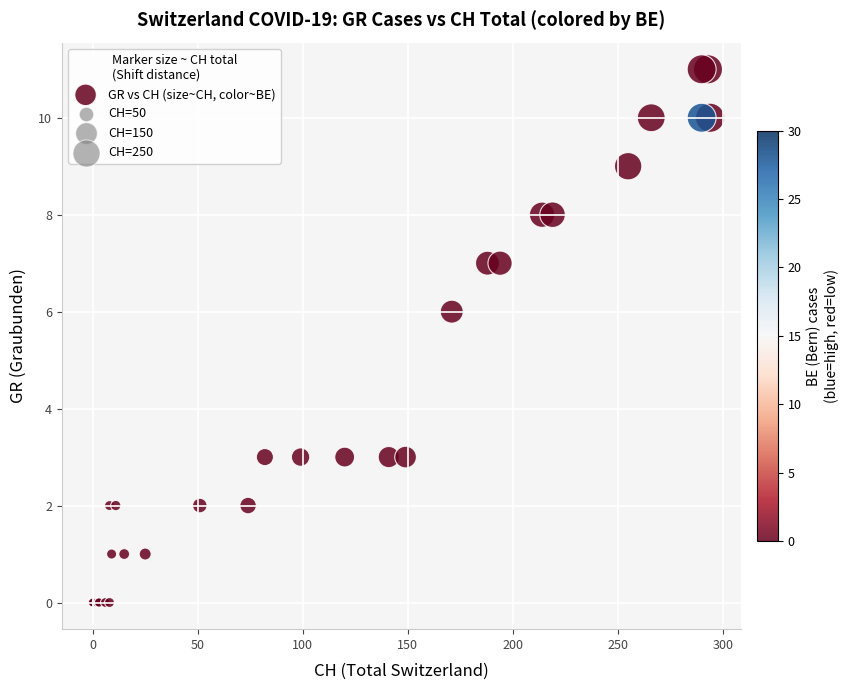

What Y value in the scatter plot is closest to 5?

6